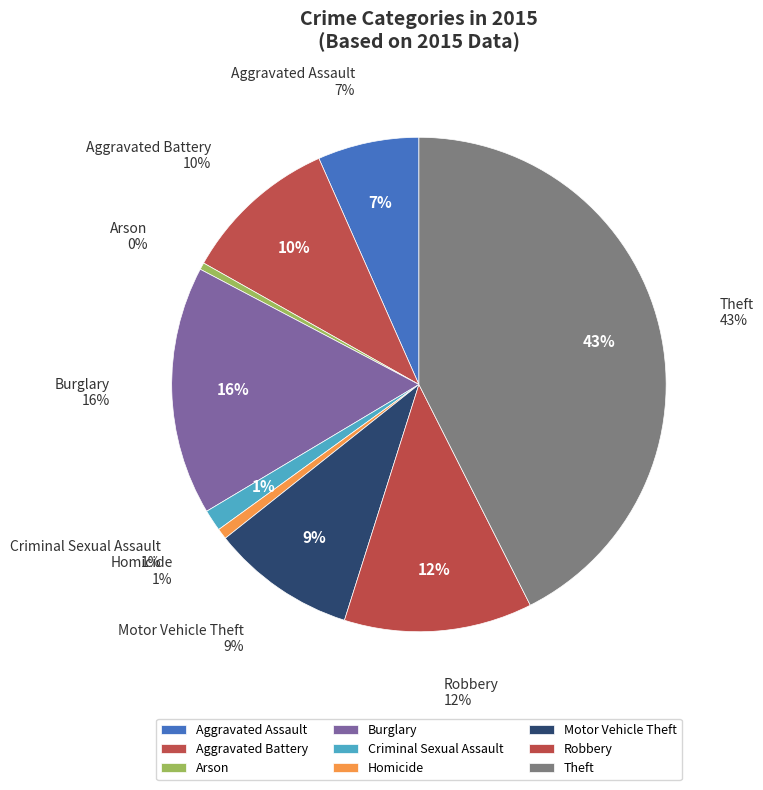

What portion of the pie excludes Aggravated Battery?

89.8%